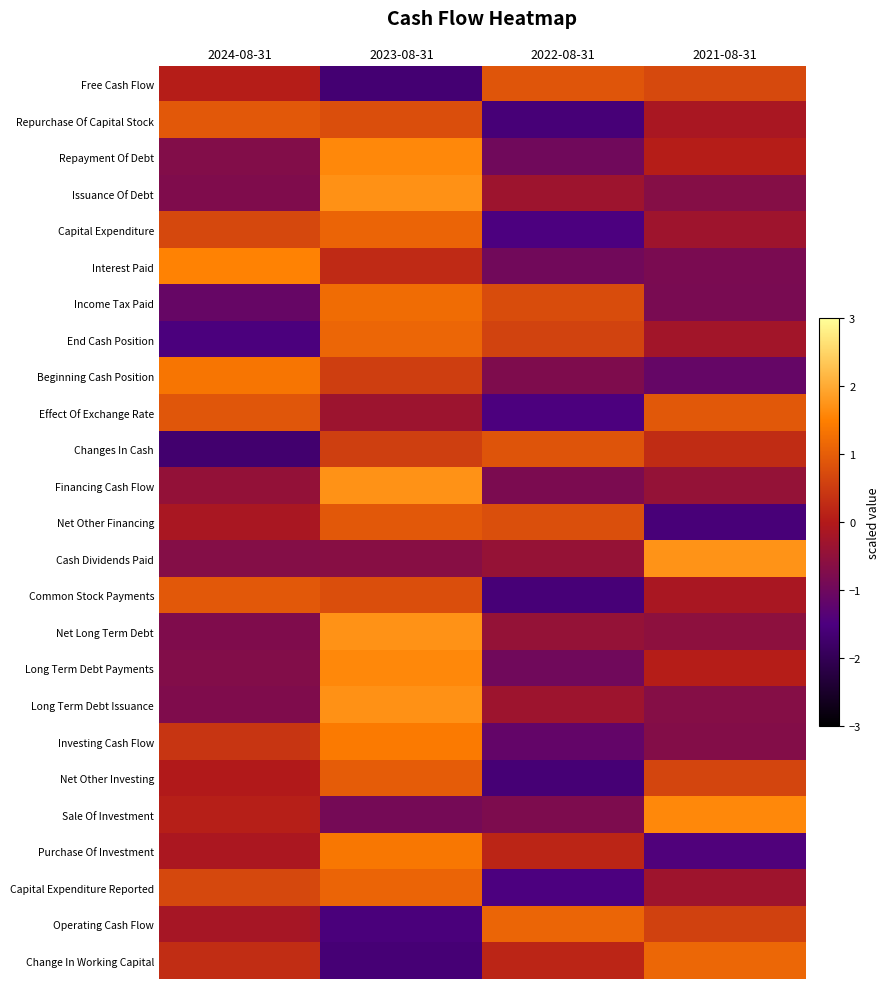

How many data points does each series have?

4